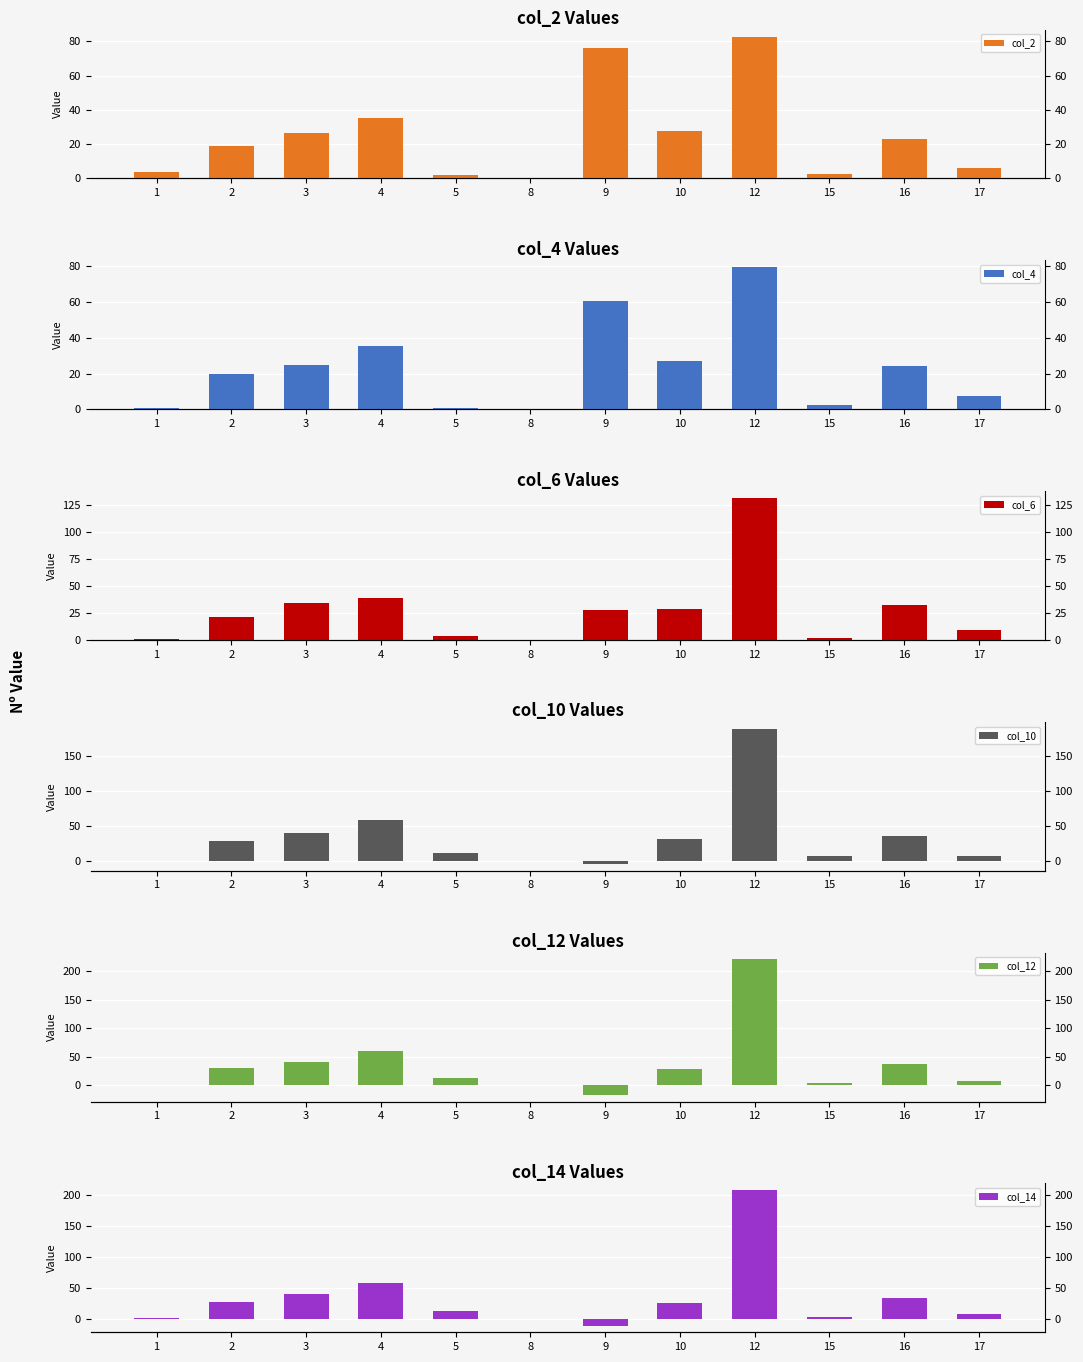

How many values in col_4 are above zero?

11